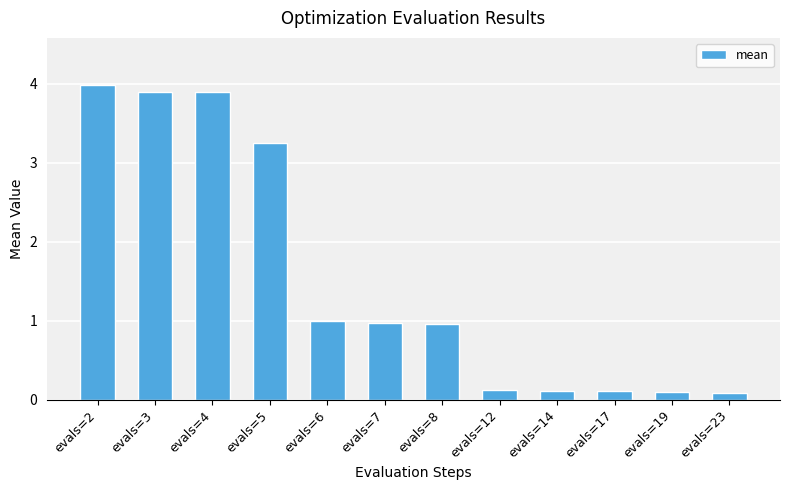

What value does the data have at evals=12?

0.1